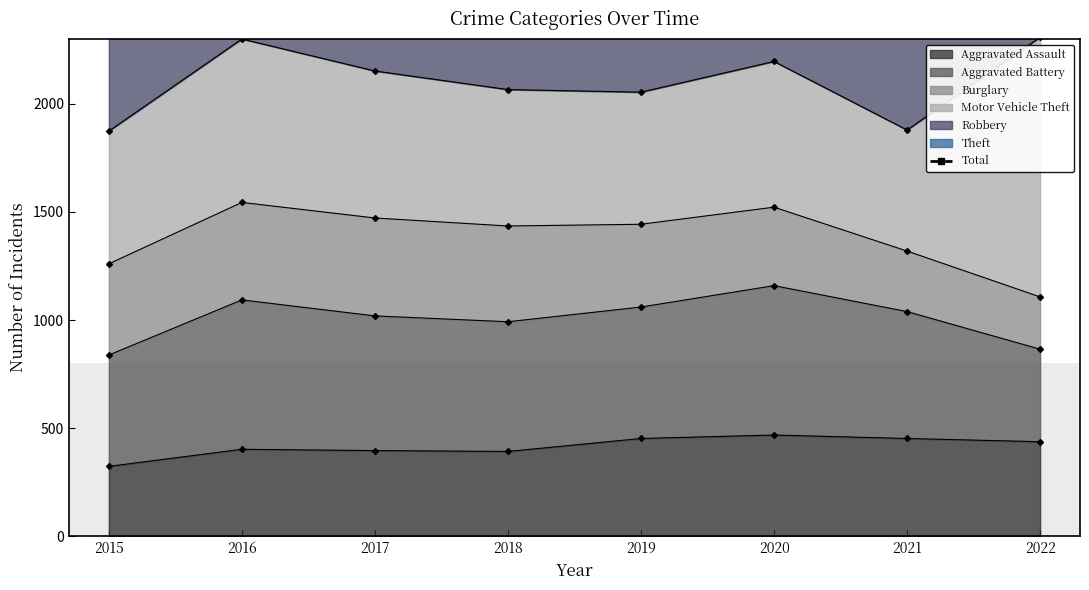

At which label does Aggravated Assault reach its minimum?

2015